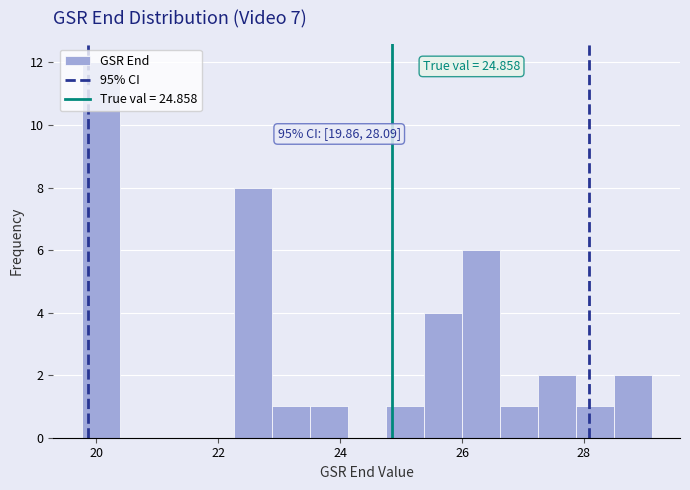

Read against the x-axis, roughly where is the centre of the tallest bar?

20.0